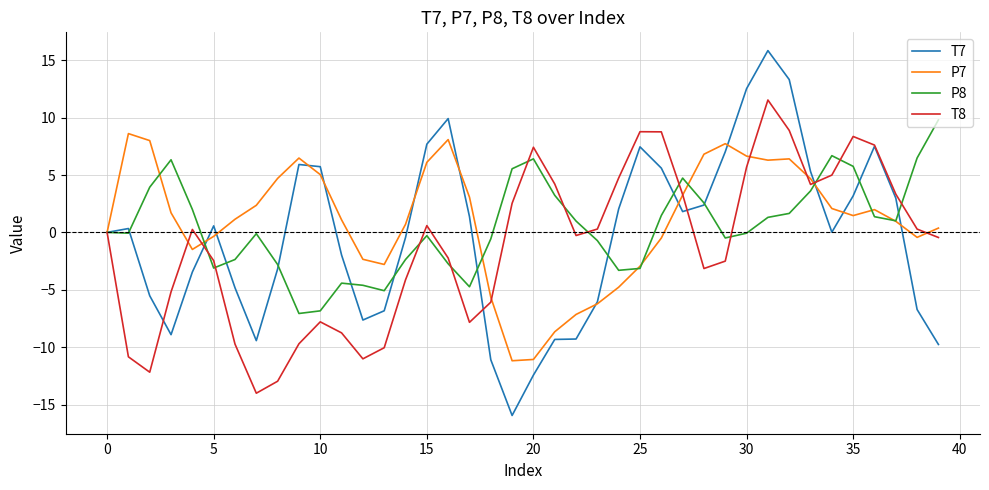

What is the lowest value of the T8 series?

-14.0